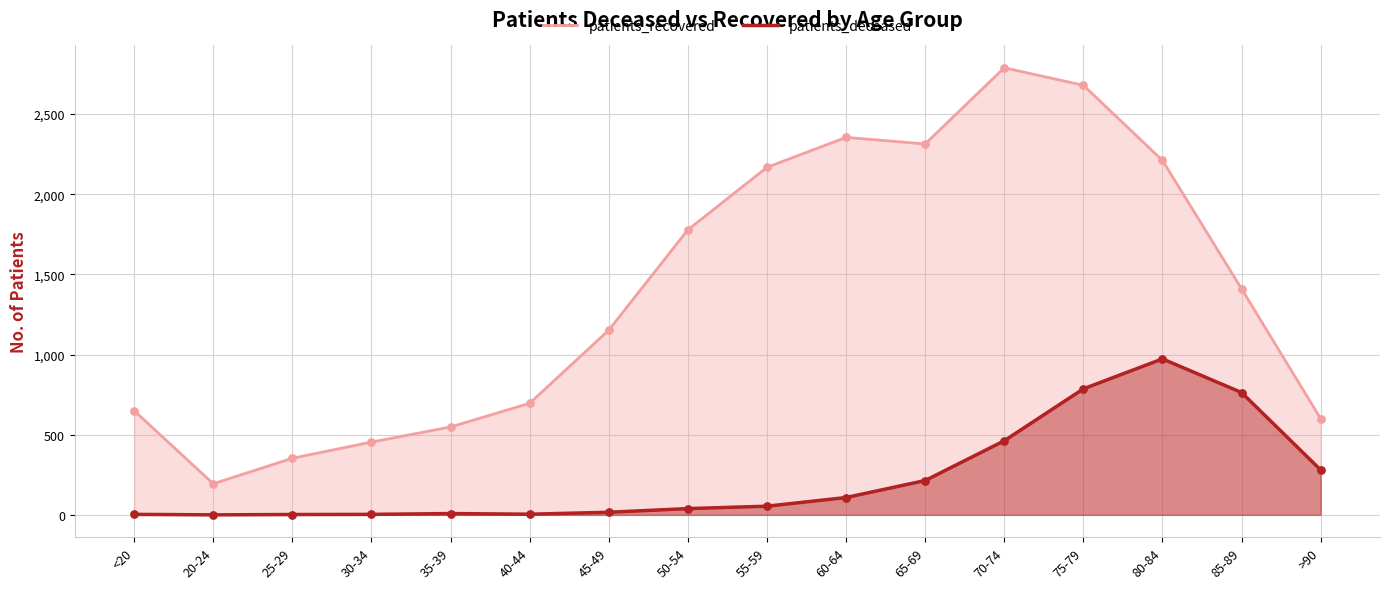

Which series has the largest Y range (max minus min)?

patients_recovered